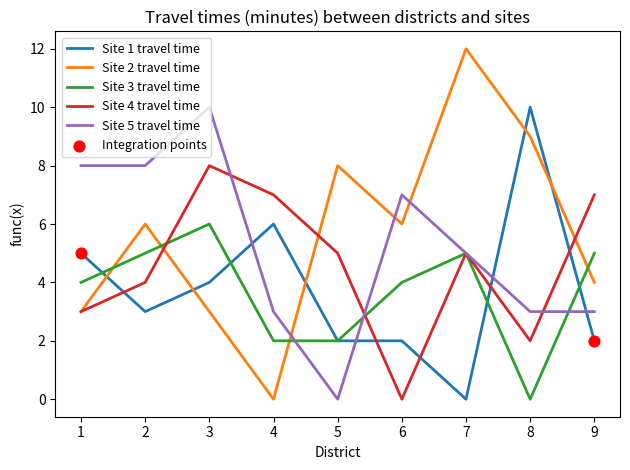

At which category is the sum across all series the highest?

3